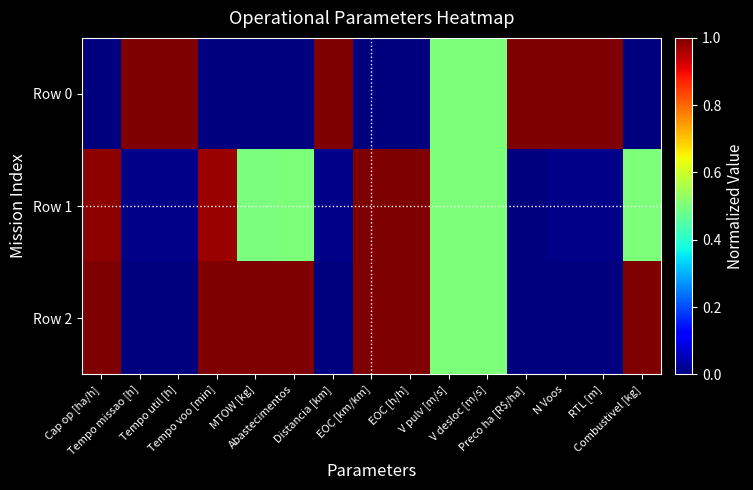

At which category is the sum across all series the highest?

EOC [km/km]